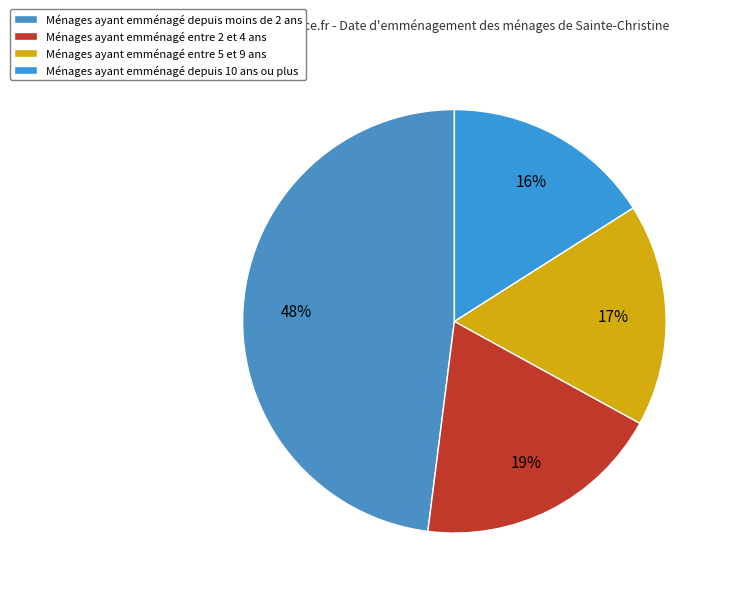

How many slices are in this pie chart?

4